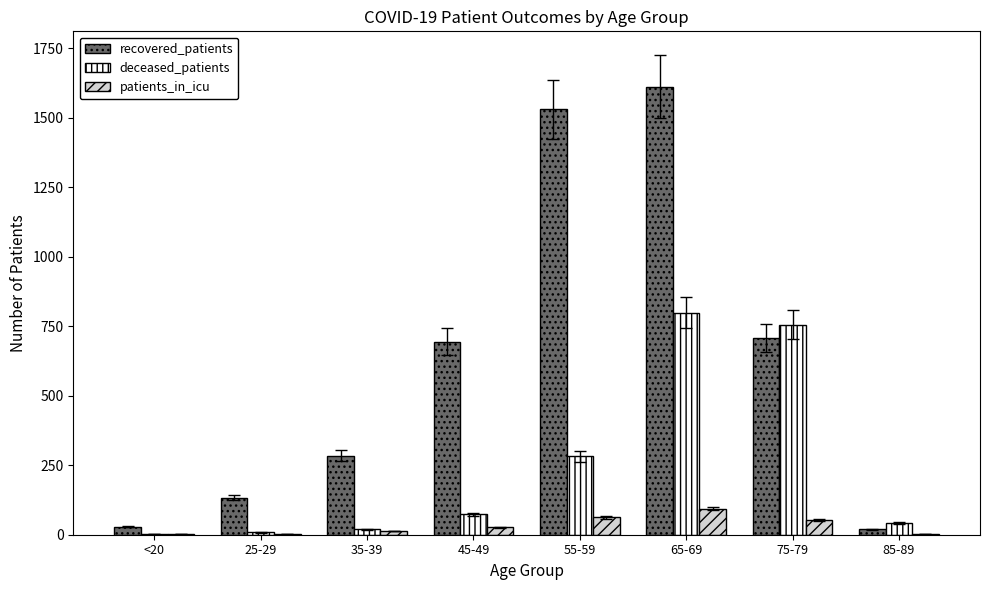

Is it true that recovered_patients equals 199 at 25-29?

False